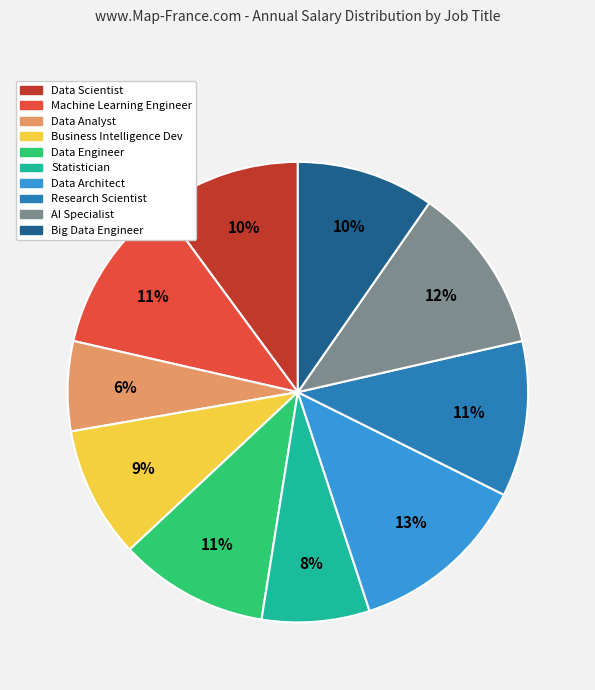

The Machine Learning Engineer slice represents 11% of the pie. True or false?

True